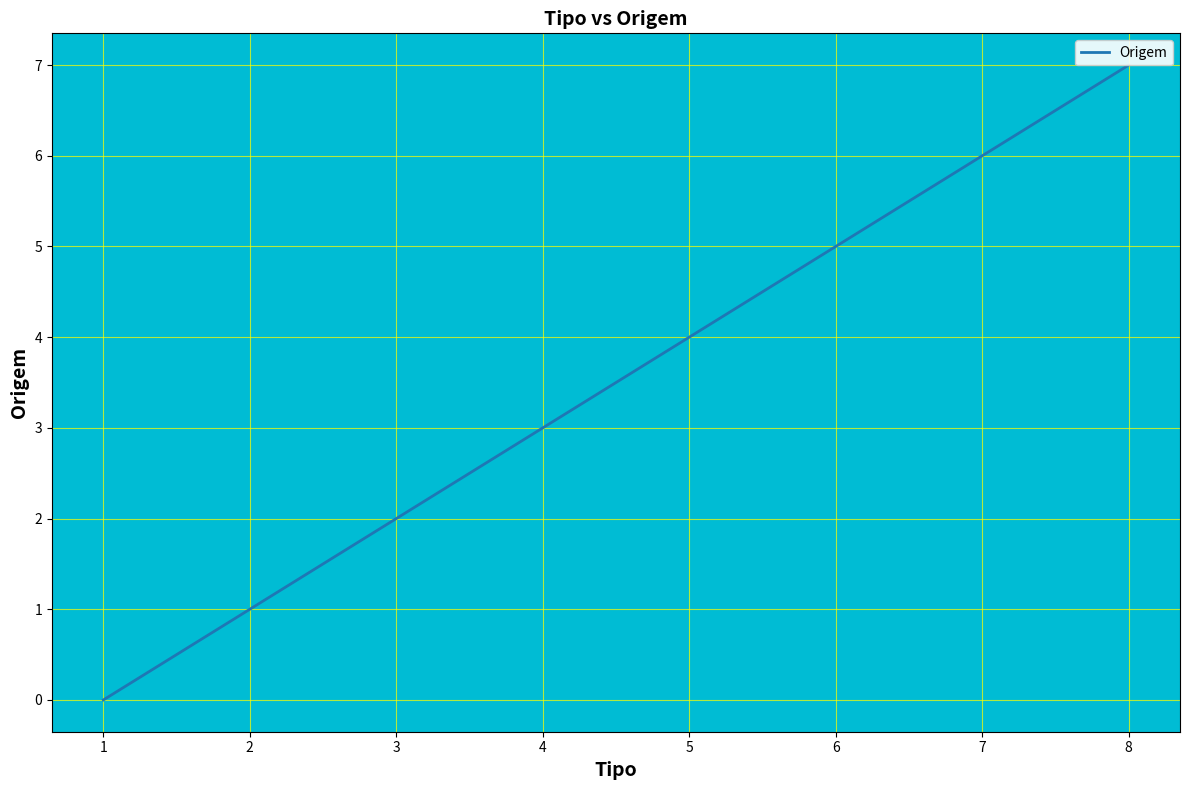

Rank the categories by value from lowest to highest.

1, 2, 3, 4, 5, 6, 7, 8